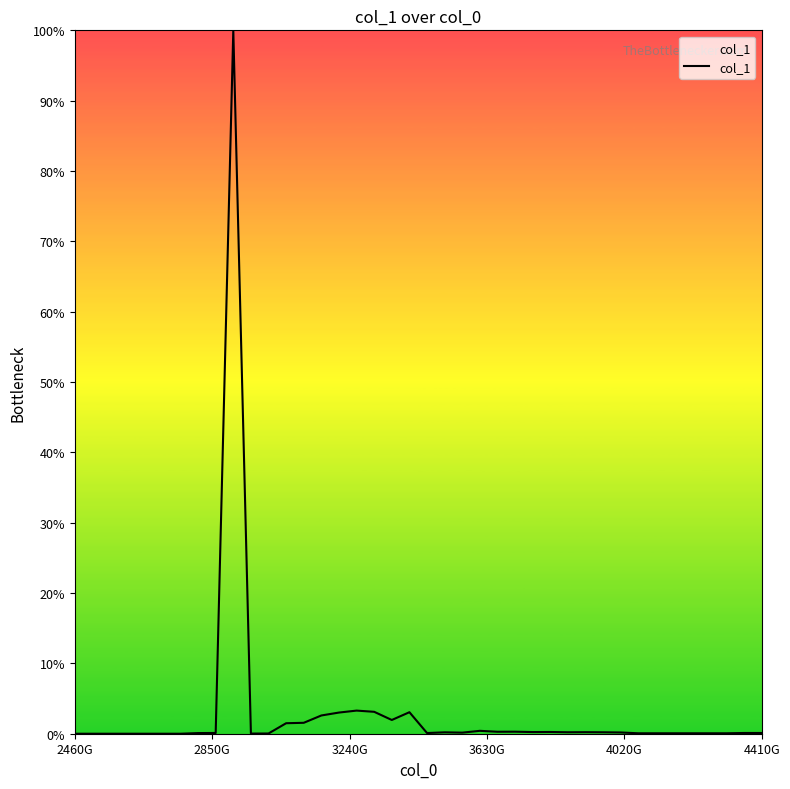

Does the chart have visible grid lines?

No